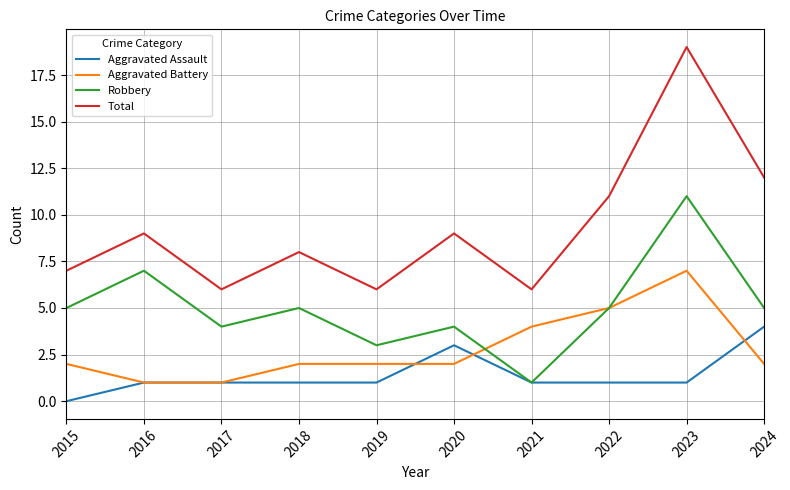

List the series in order of their overall mean, highest first.

Total, Robbery, Aggravated Battery, Aggravated Assault